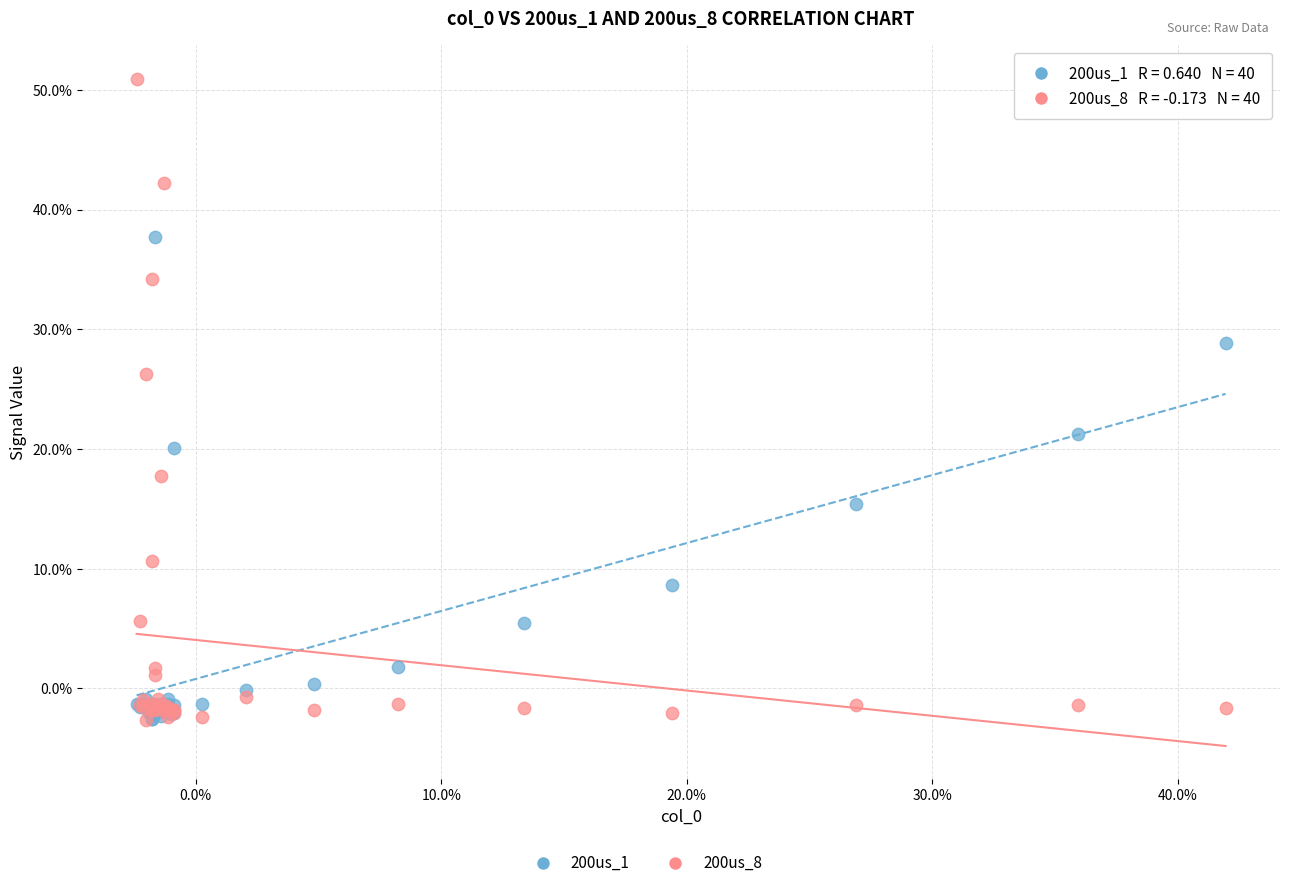

Which series reaches the maximum Y coordinate?

200us_8